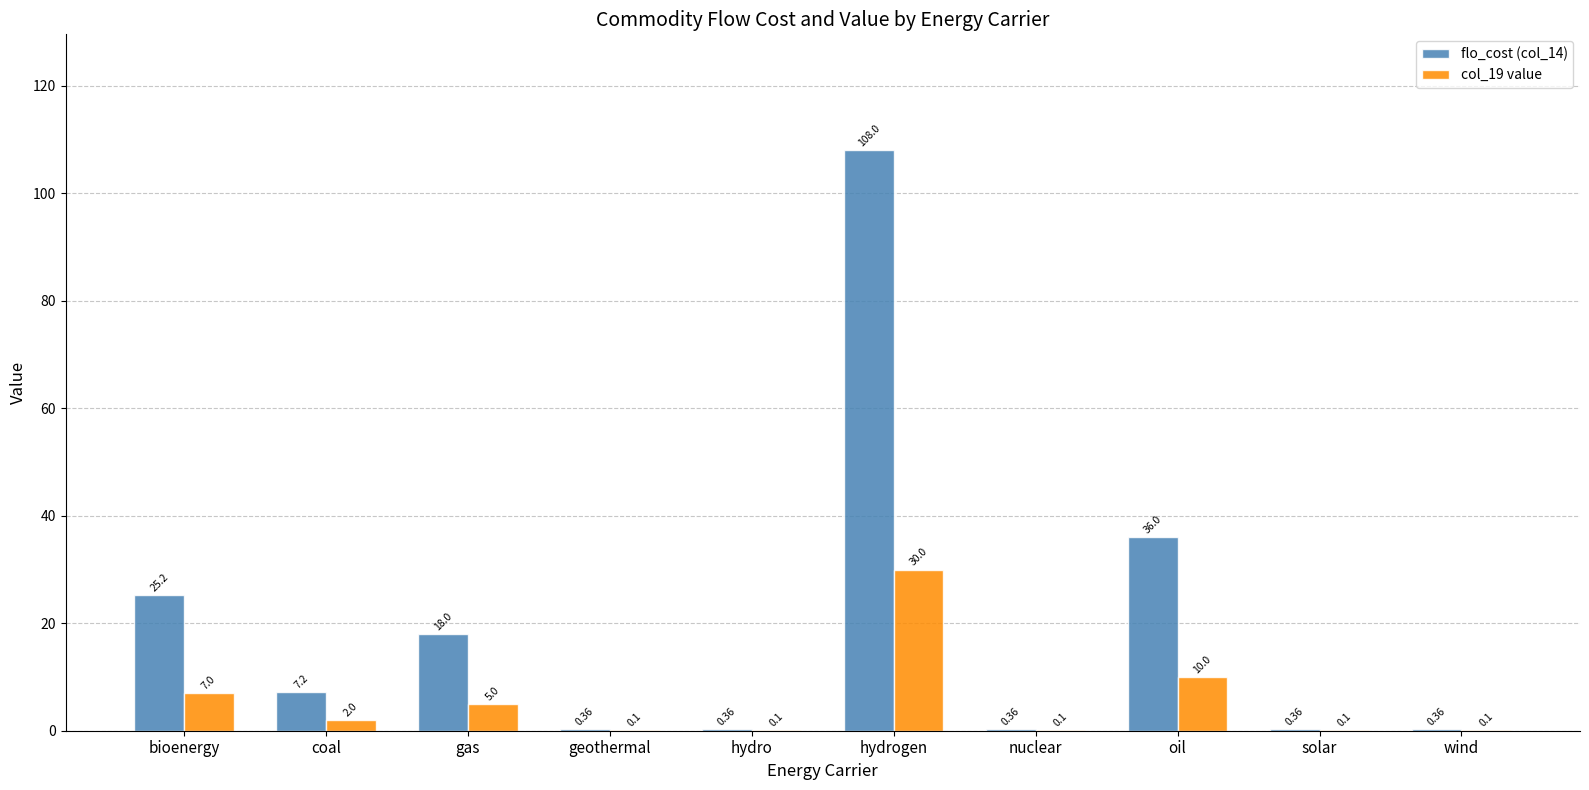

At which label does col_19 value first exceed 2?

bioenergy